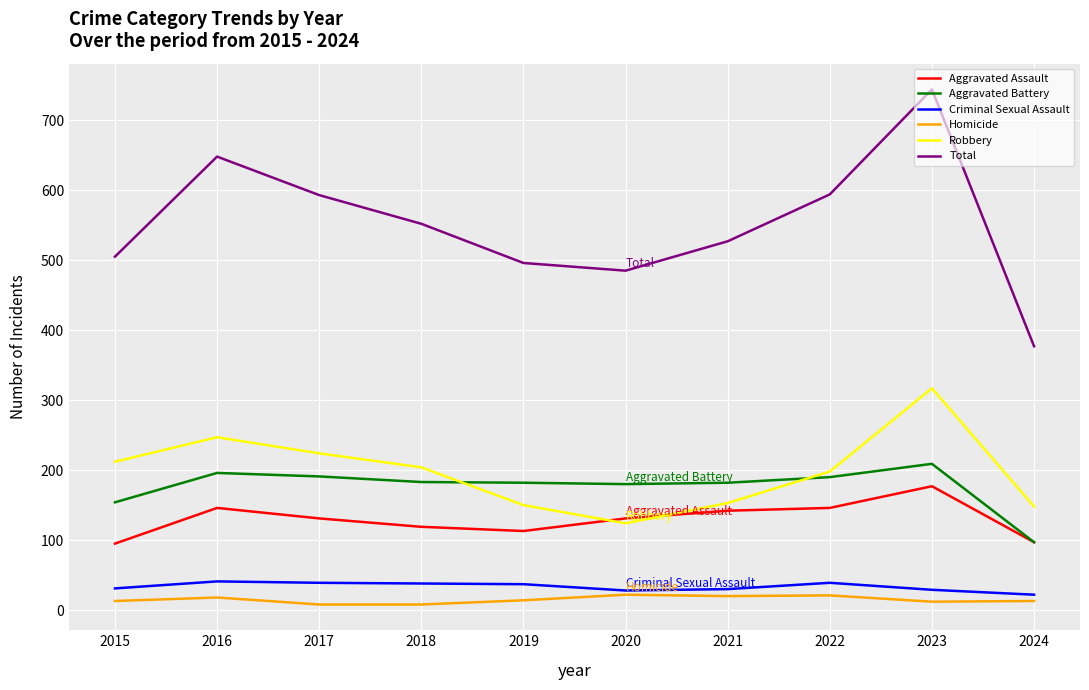

True or false: Aggravated Assault and Criminal Sexual Assault cross at least once.

False